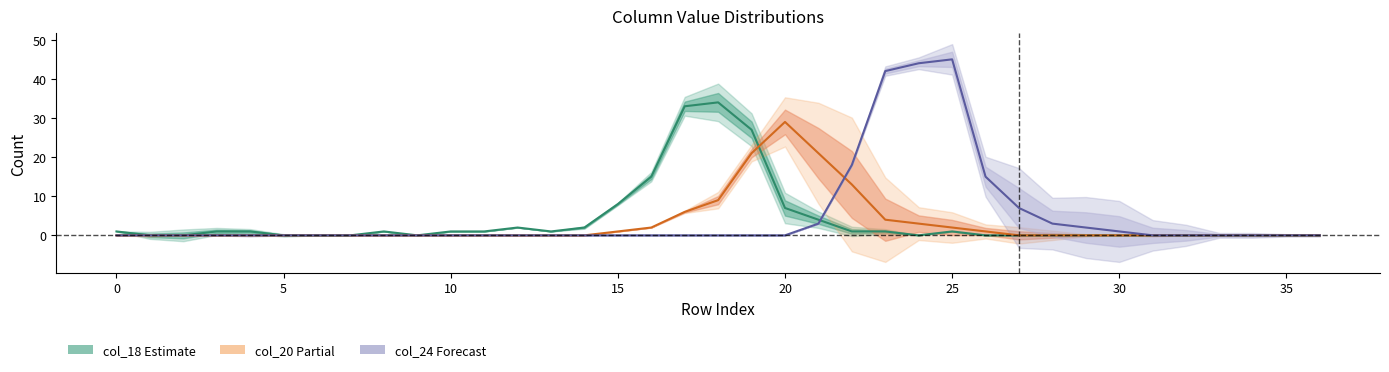

What is the sum of the col_20 values at 28 and 17?

6